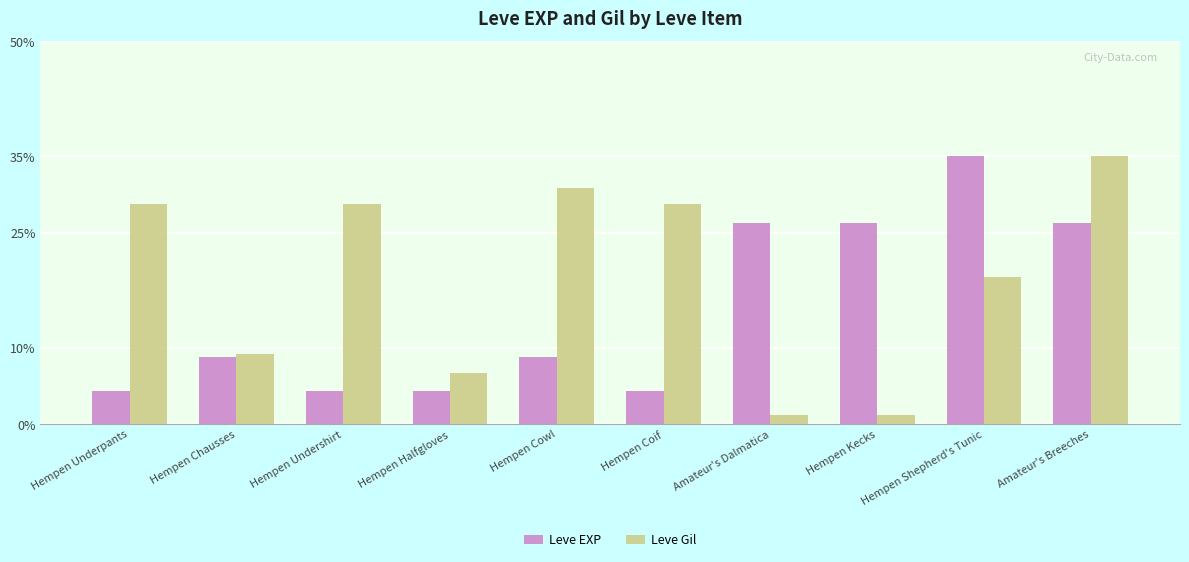

What are all the series names shown in the legend?

Leve EXP, Leve Gil